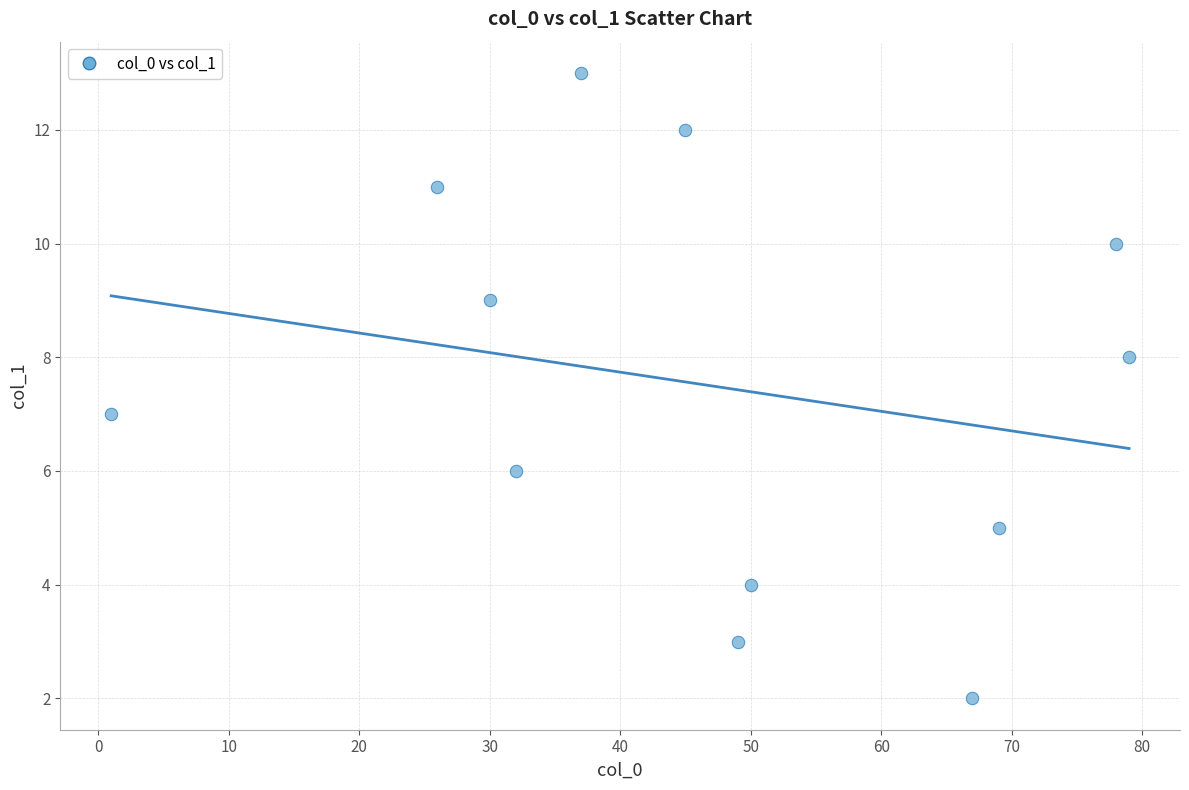

What is the average X value?

46.9